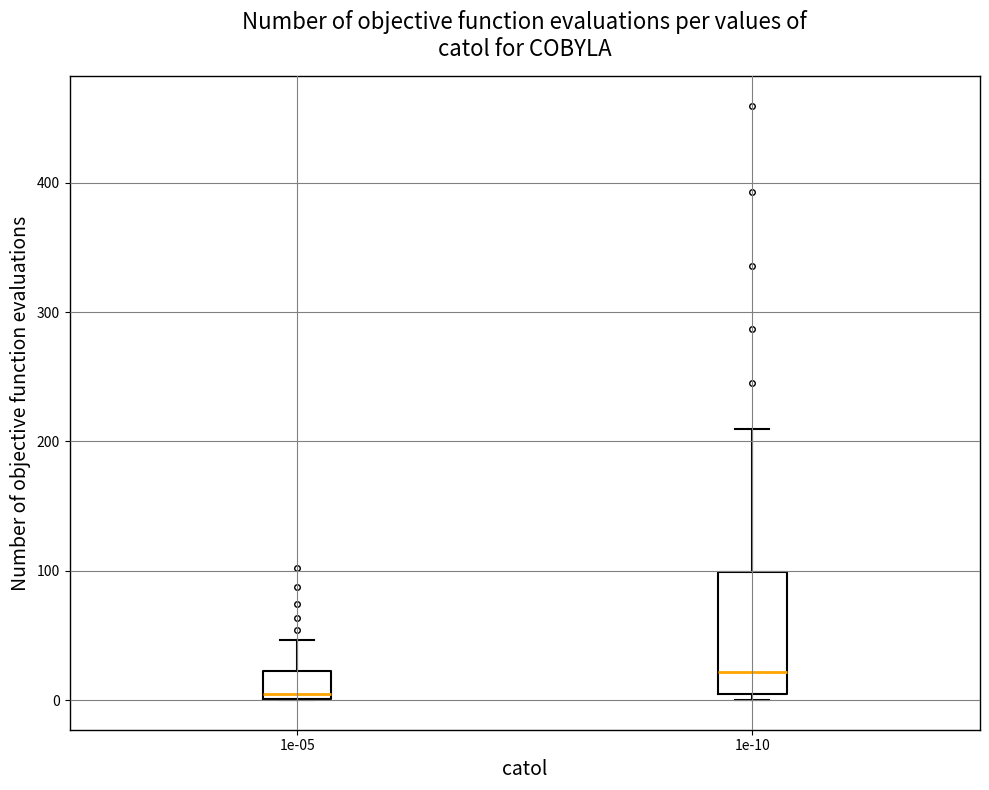

Reading left to right, read every box against the y-axis: the position of its median line, the range the box covers, and the ends of its whiskers. The values are not printed on the chart, so give them approximately, as read against the axis.

1e-05: median 0 (just above the box's lower edge), box 0 to 20, whiskers 0 to 50
1e-10: median 20, box 0 to 100, whiskers 0 (just below the box's lower edge) to 210